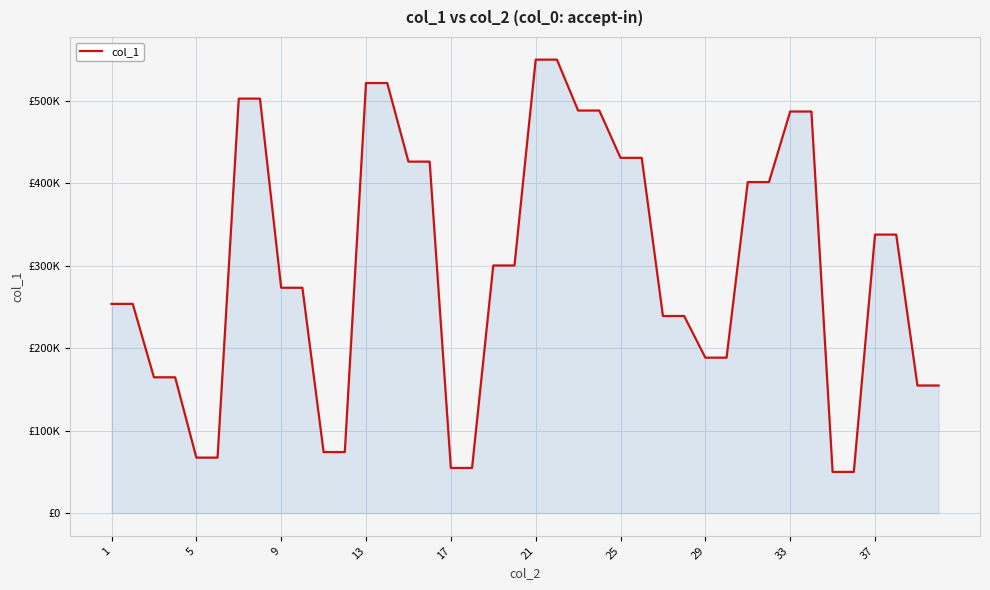

Does the chart display data point markers on the line(s)?

No